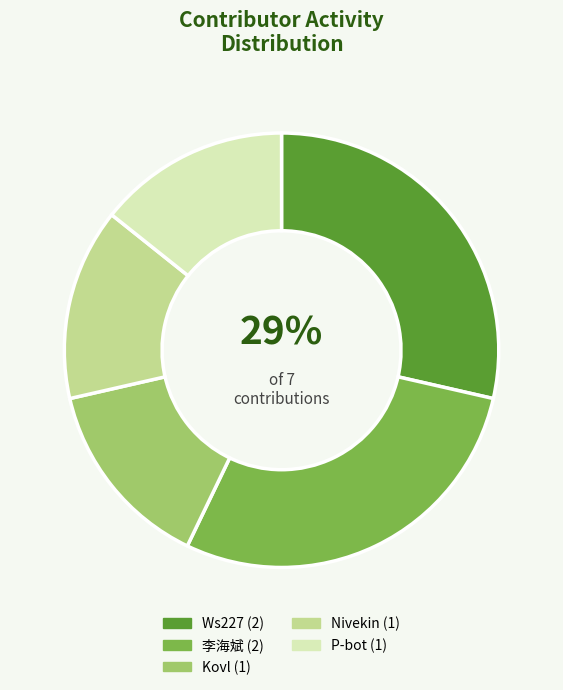

What is the ratio of the value at Ws227 to the value at 李海斌?

1.0